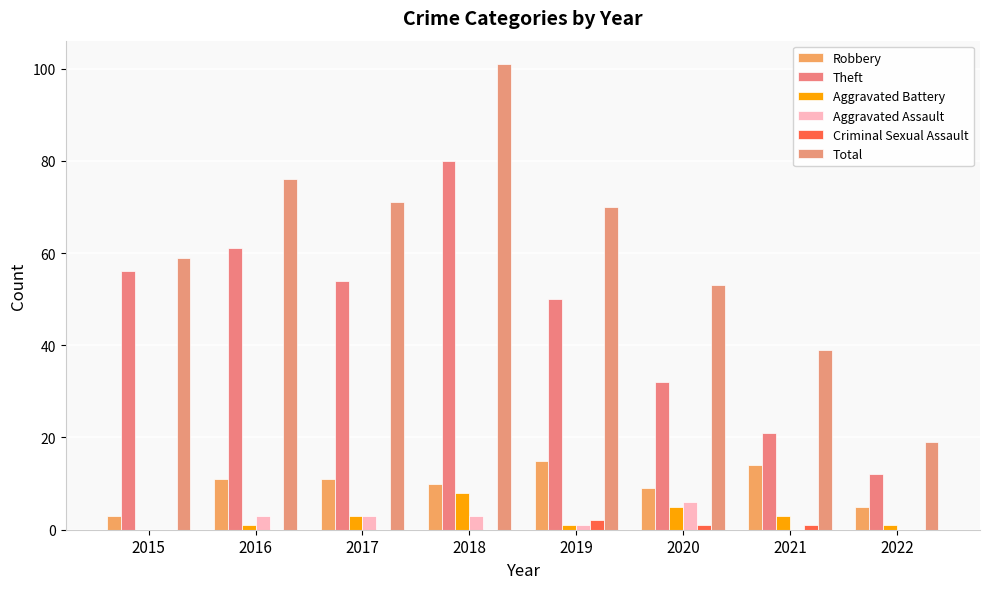

How many groups of bars are there?

8